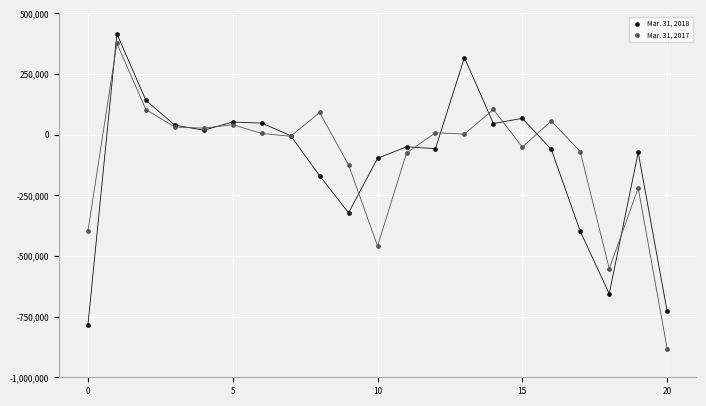

Which series contains the highest Y value?

Mar. 31, 2018